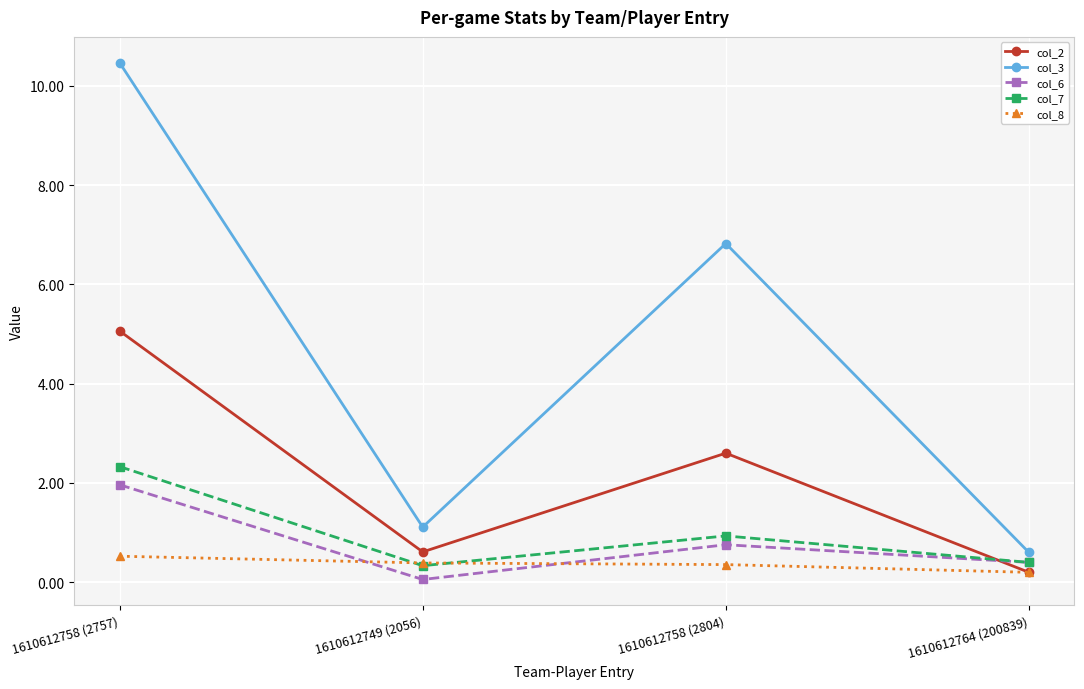

The value of col_6 at 1610612758 (2757) is 2.9. True or false?

False